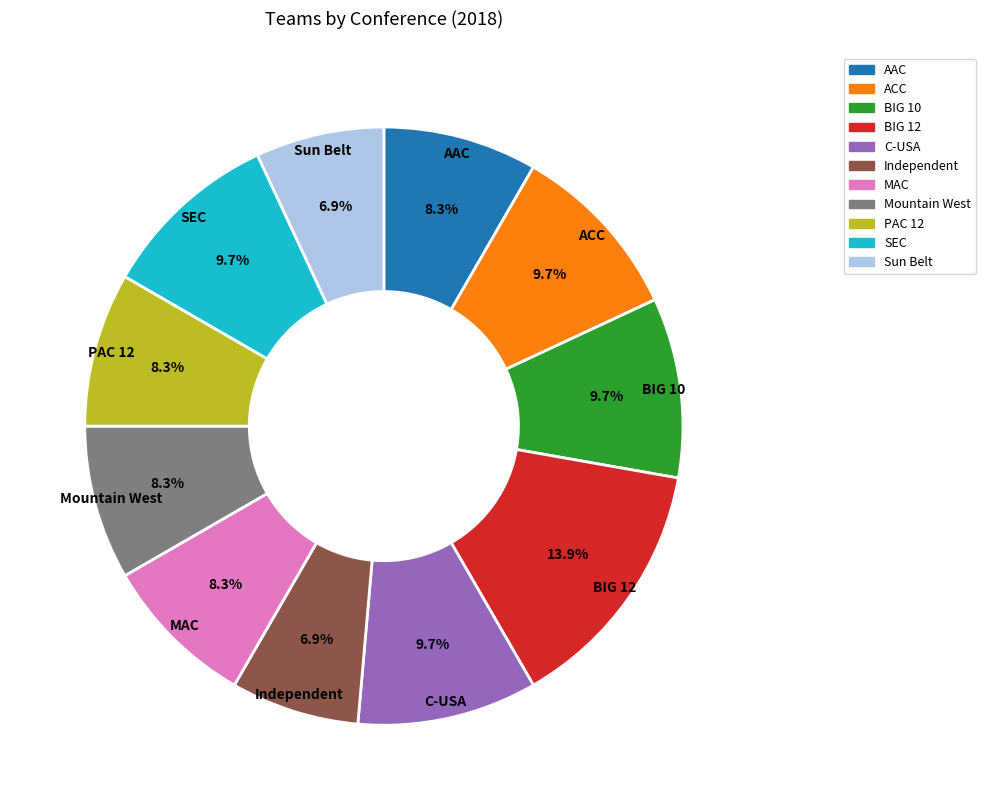

Between BIG 10 and PAC 12, which is larger?

BIG 10